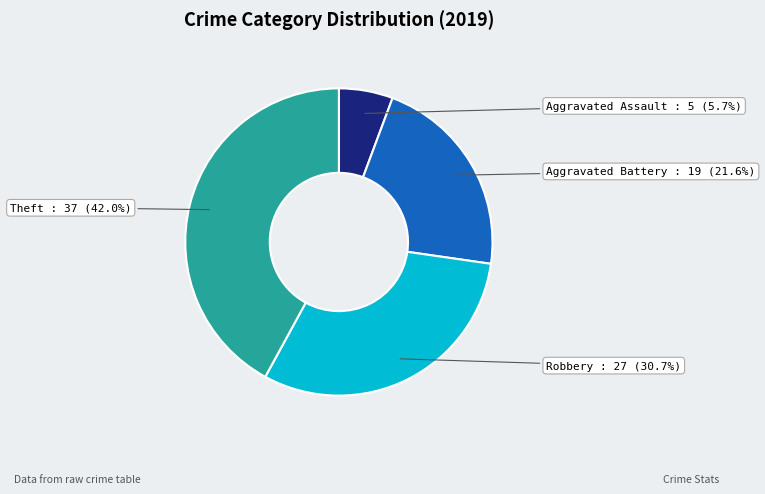

Between Aggravated Assault and Theft, which is larger?

Theft